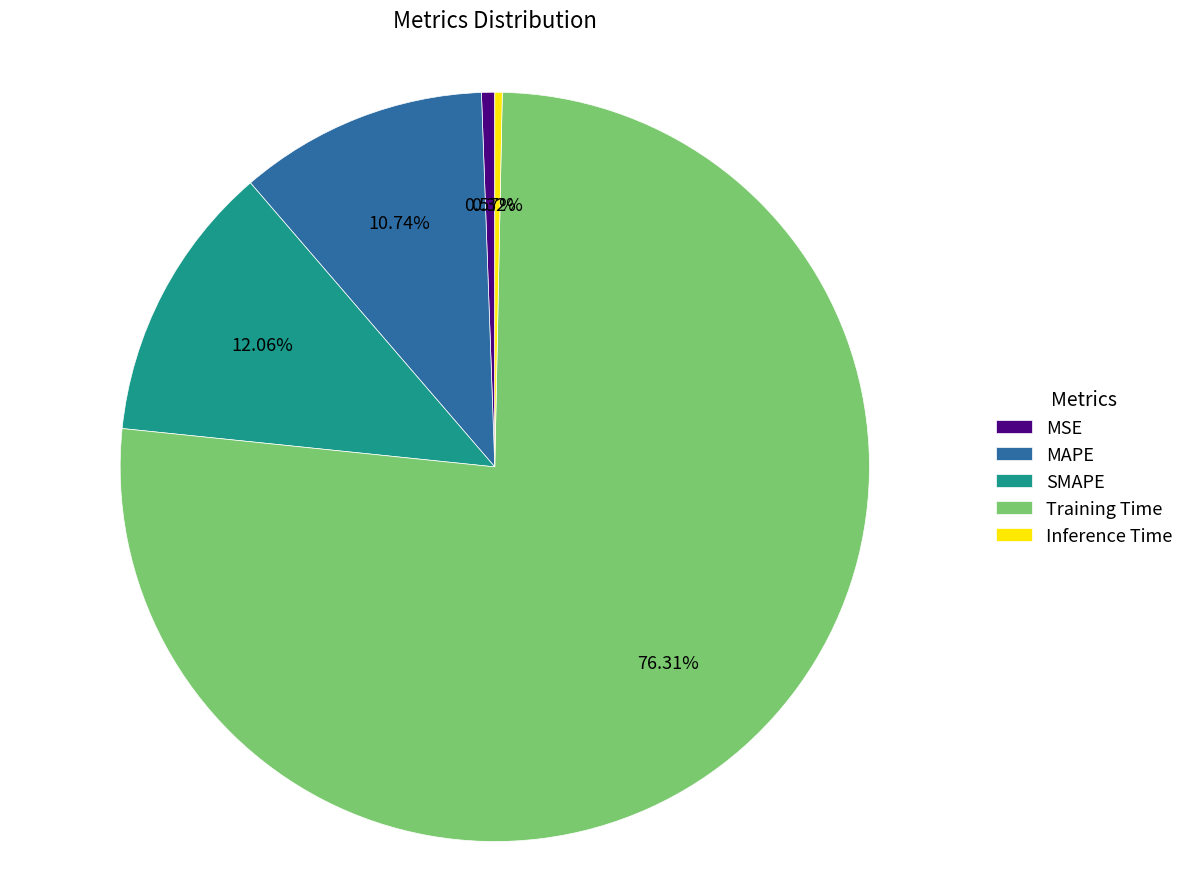

Which slice is the largest?

Training Time